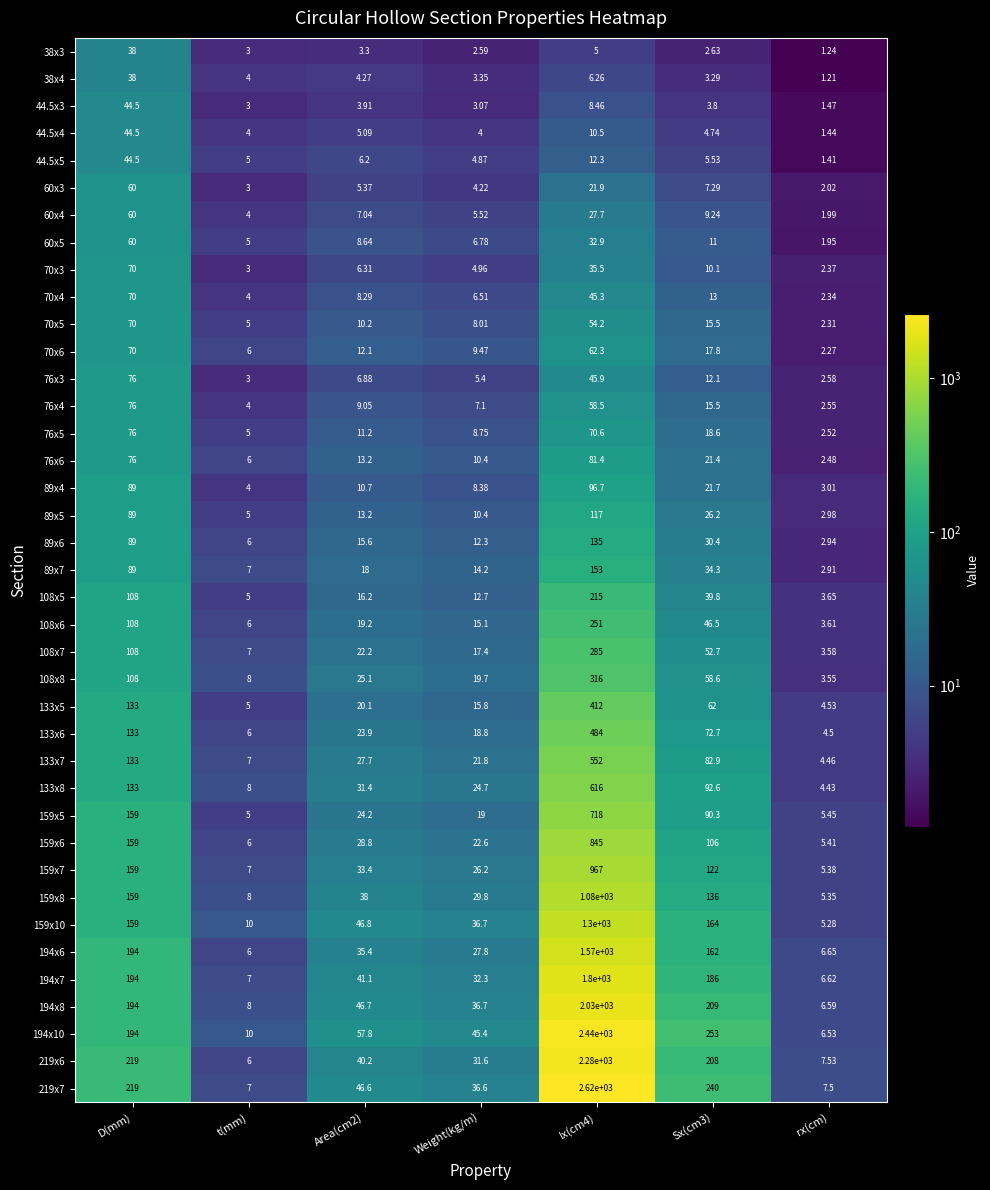

Is the value of 133x5 at Sx(cm3) greater than the value of 194x7 at Area(cm2)?

Yes